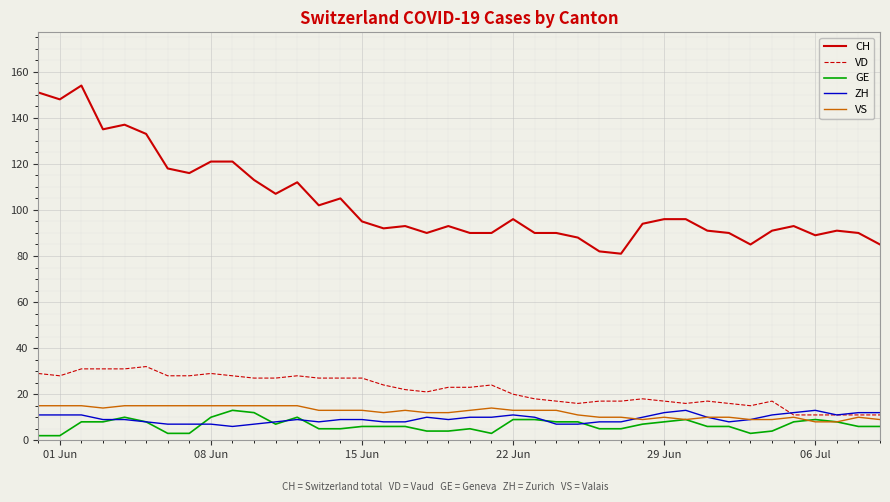

What is the lowest value of the ZH series?

6